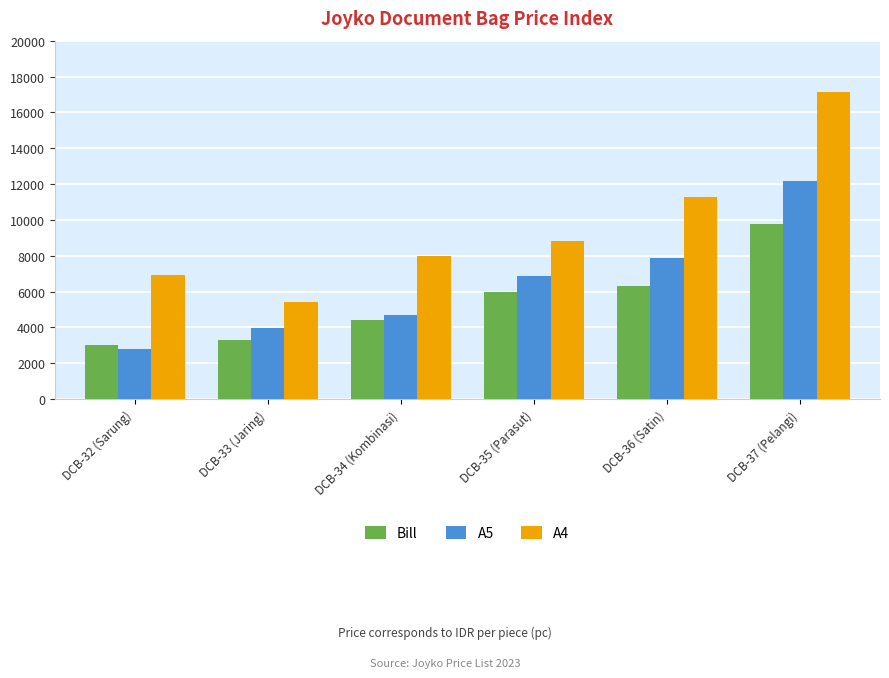

How many data points does each series have?

6